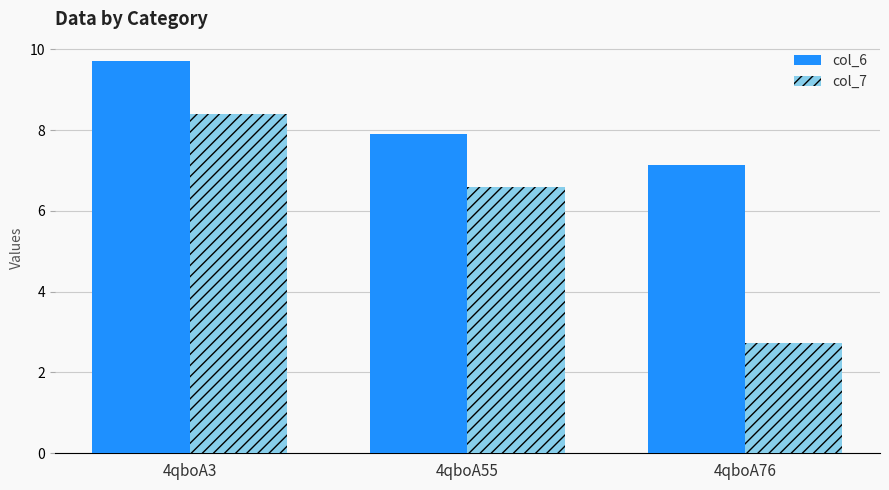

At which category does the chart reach its minimum across all series?

4qboA76